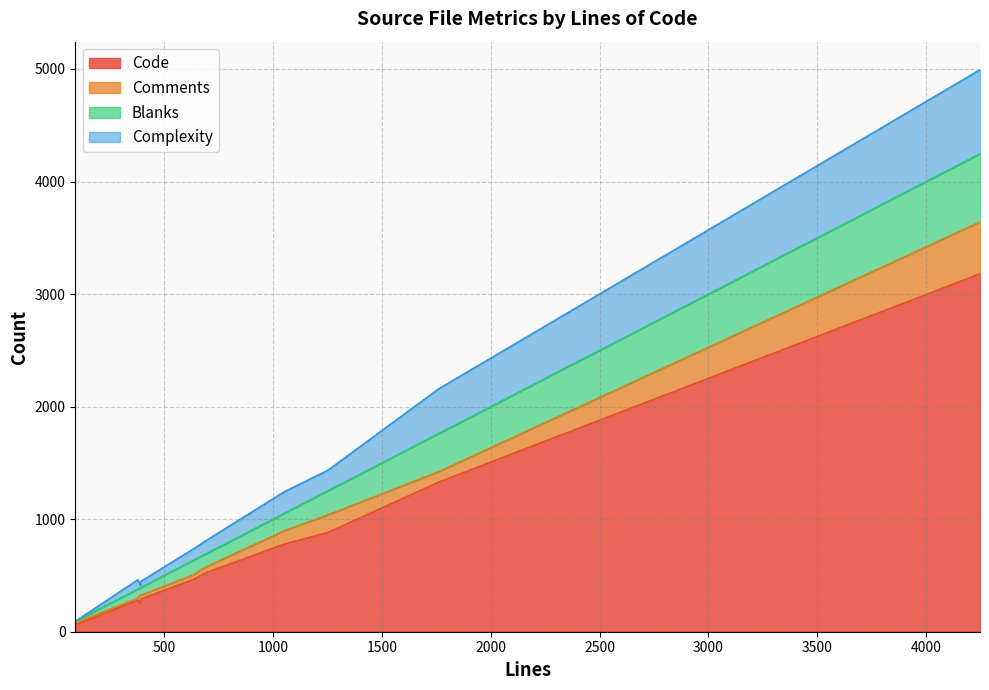

How many distinct data groups are displayed?

4